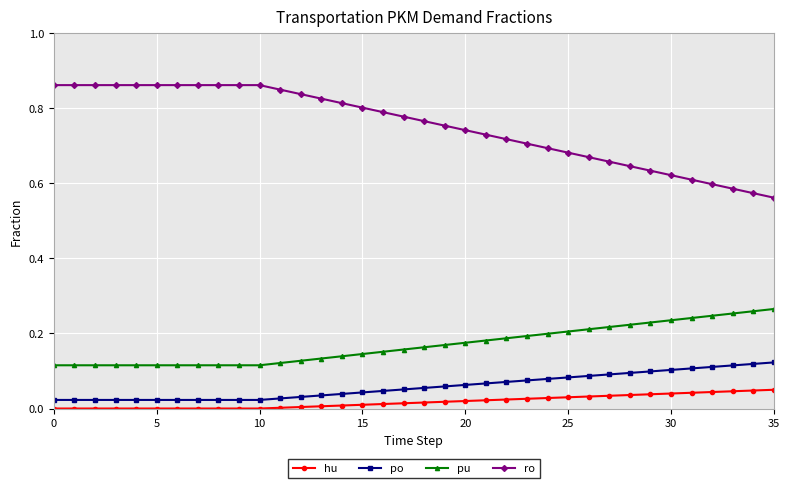

True or false: hu and po intersect in this chart.

False